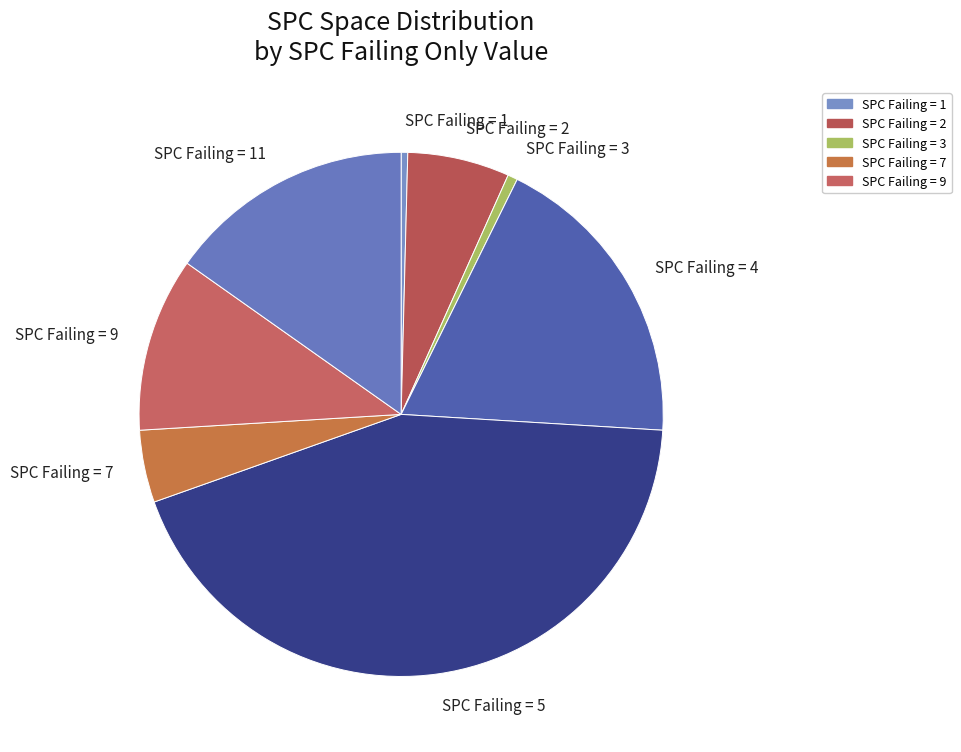

Is SPC Failing = 3 the majority of the pie?

No